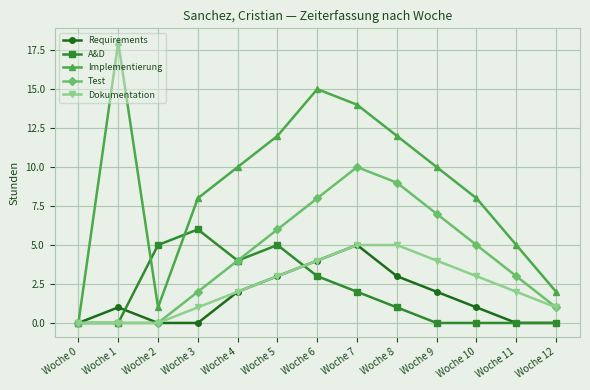

True or false: Test has more than 2 interior local peaks.

False